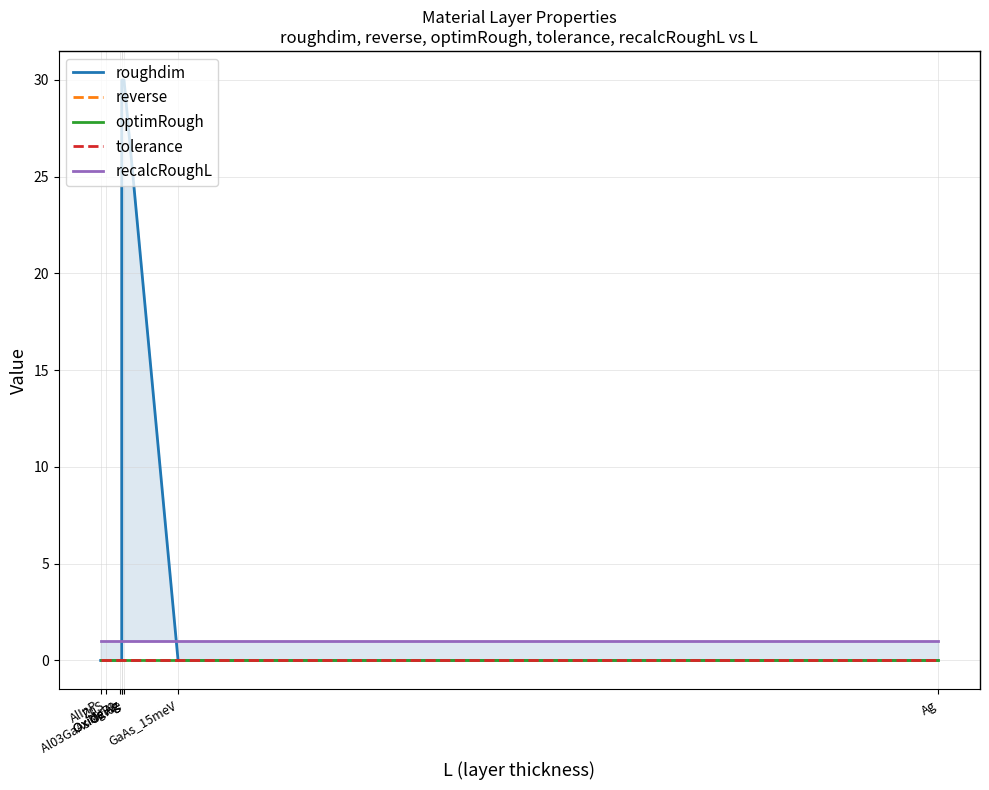

What are all the series names shown in the legend?

roughdim, reverse, optimRough, tolerance, recalcRoughL